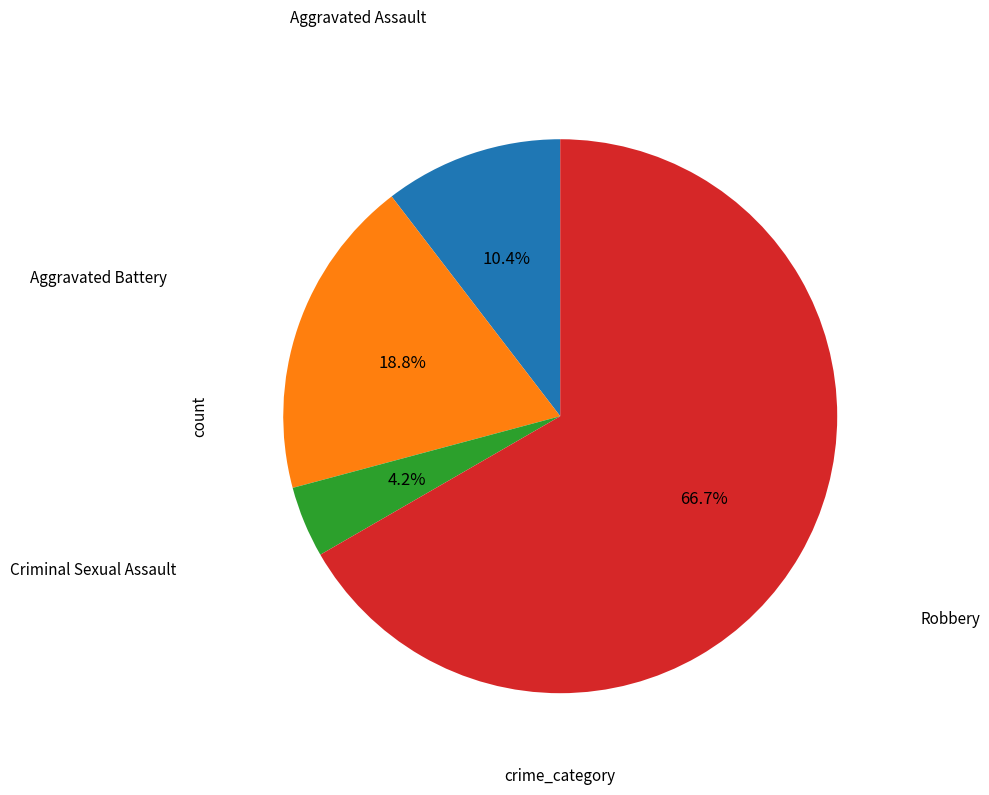

To the nearest percent, what portion does Aggravated Battery represent?

19%